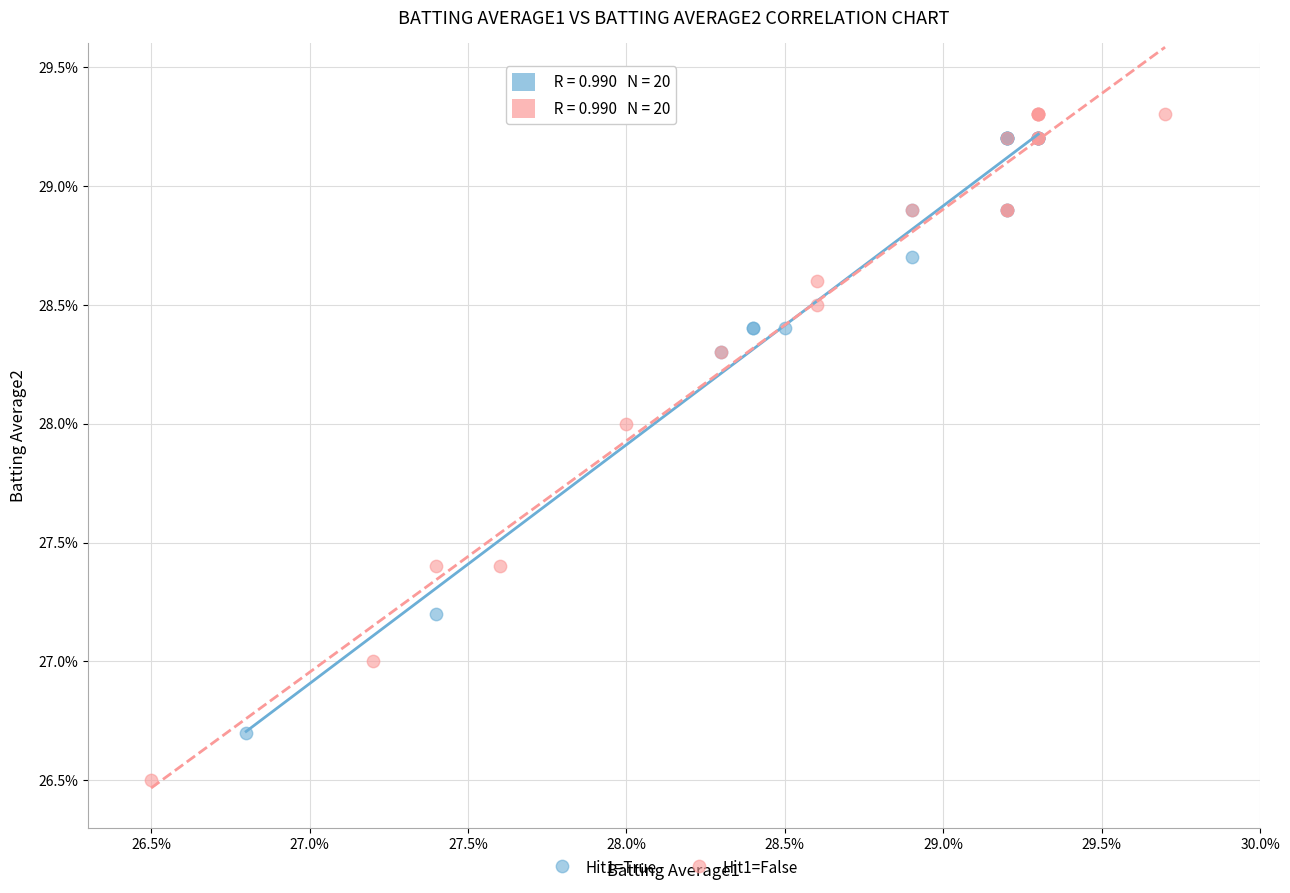

Which series has the largest Y range (max minus min)?

Hit1=False